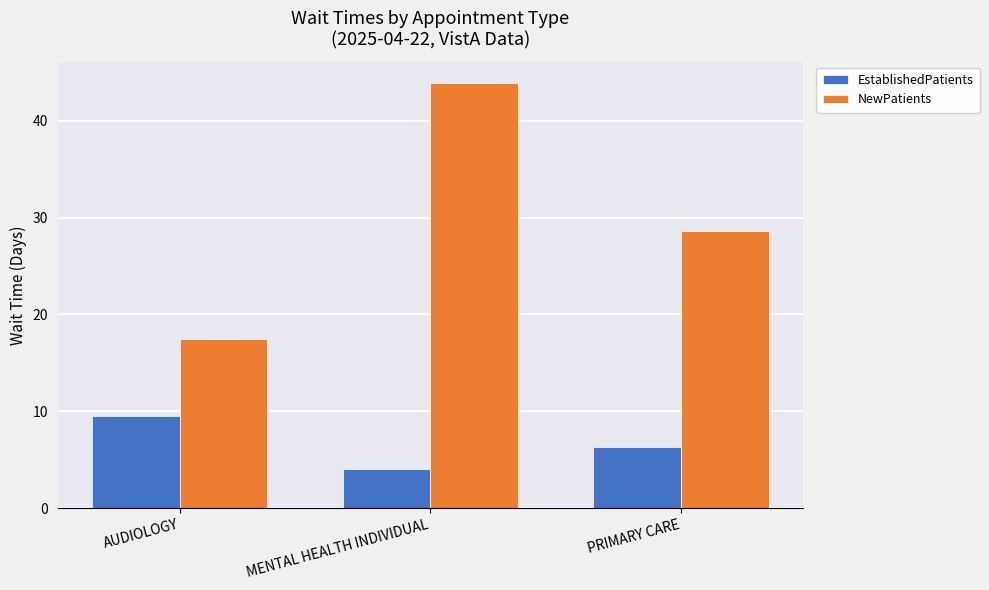

What is the label of the 3rd bar from the right?

AUDIOLOGY